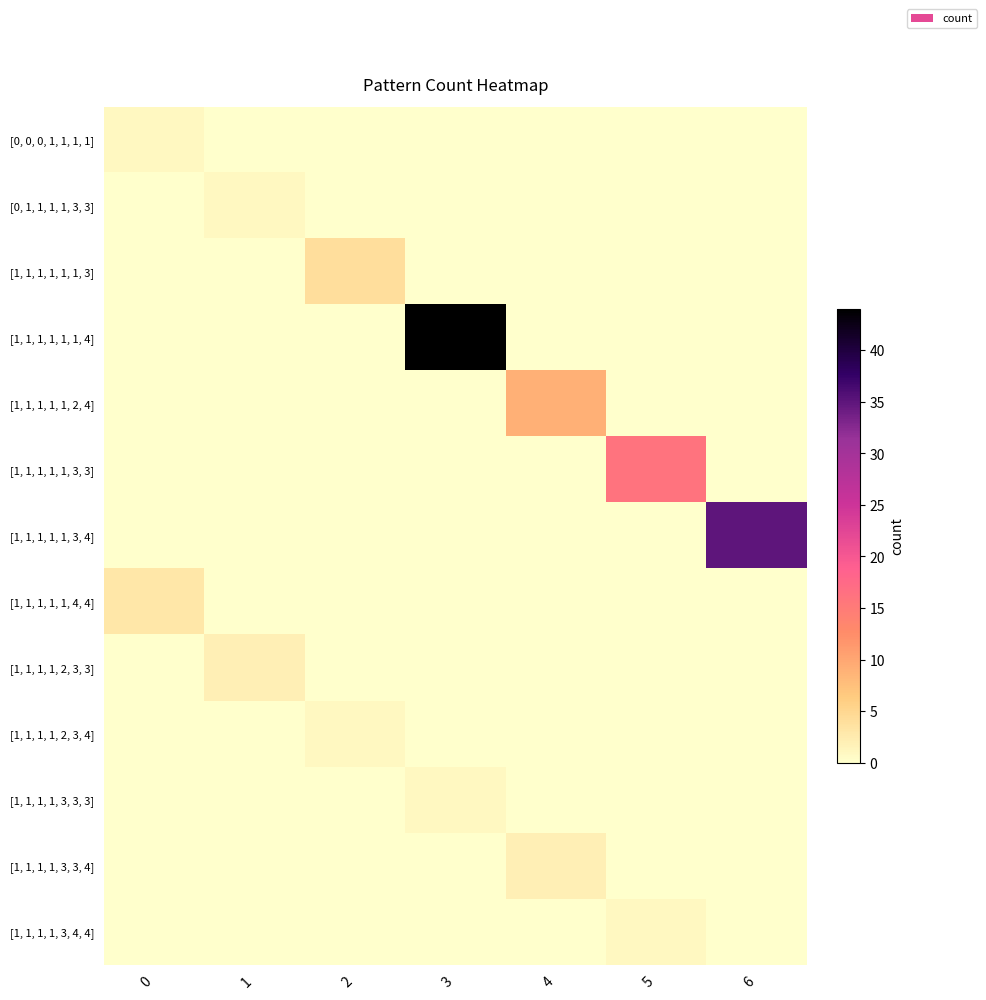

At which category is the sum across all series the highest?

3